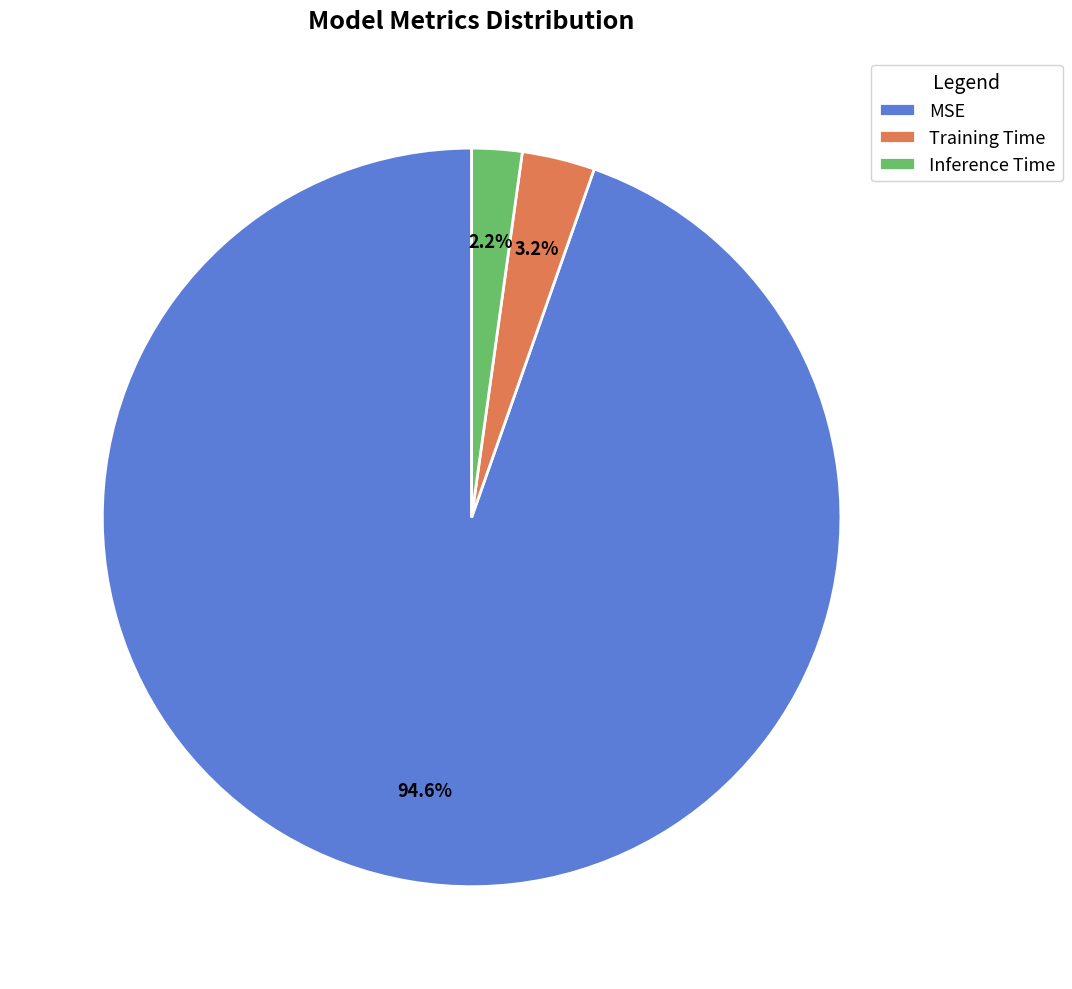

How many segments does this pie chart have?

3